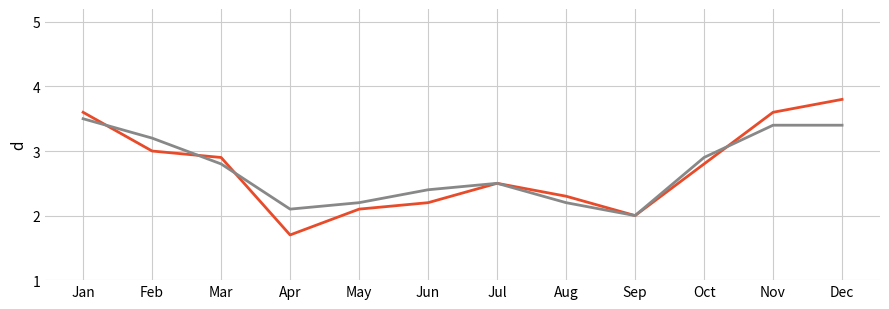

How many lines are shown in the chart?

2